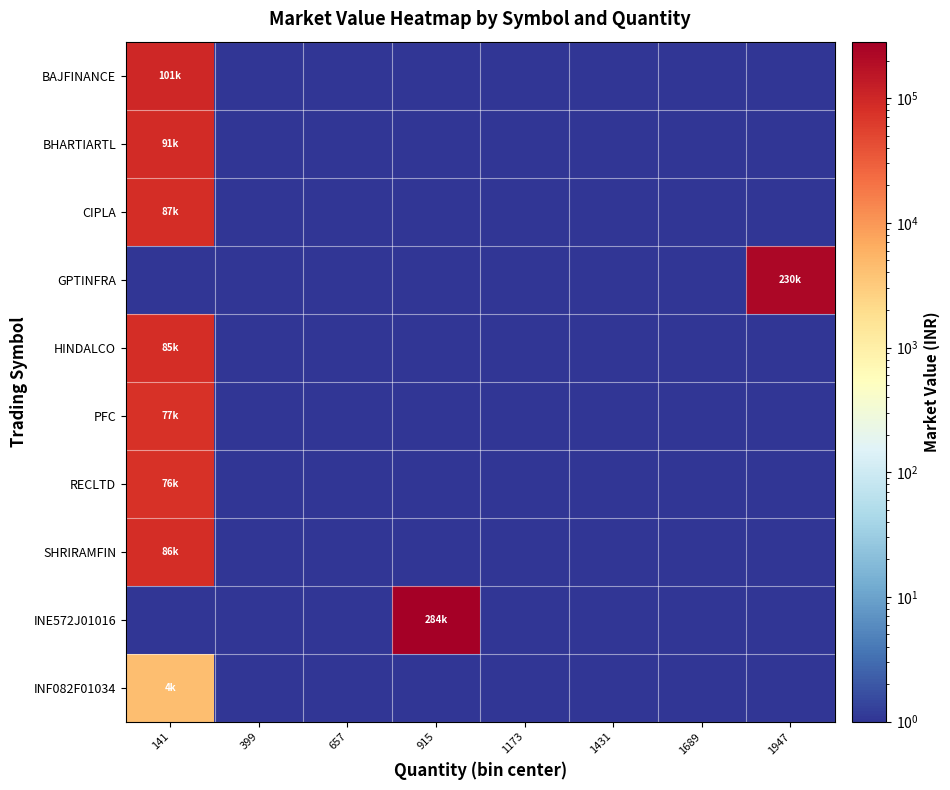

Which has a higher value, 1689 or 141?

141